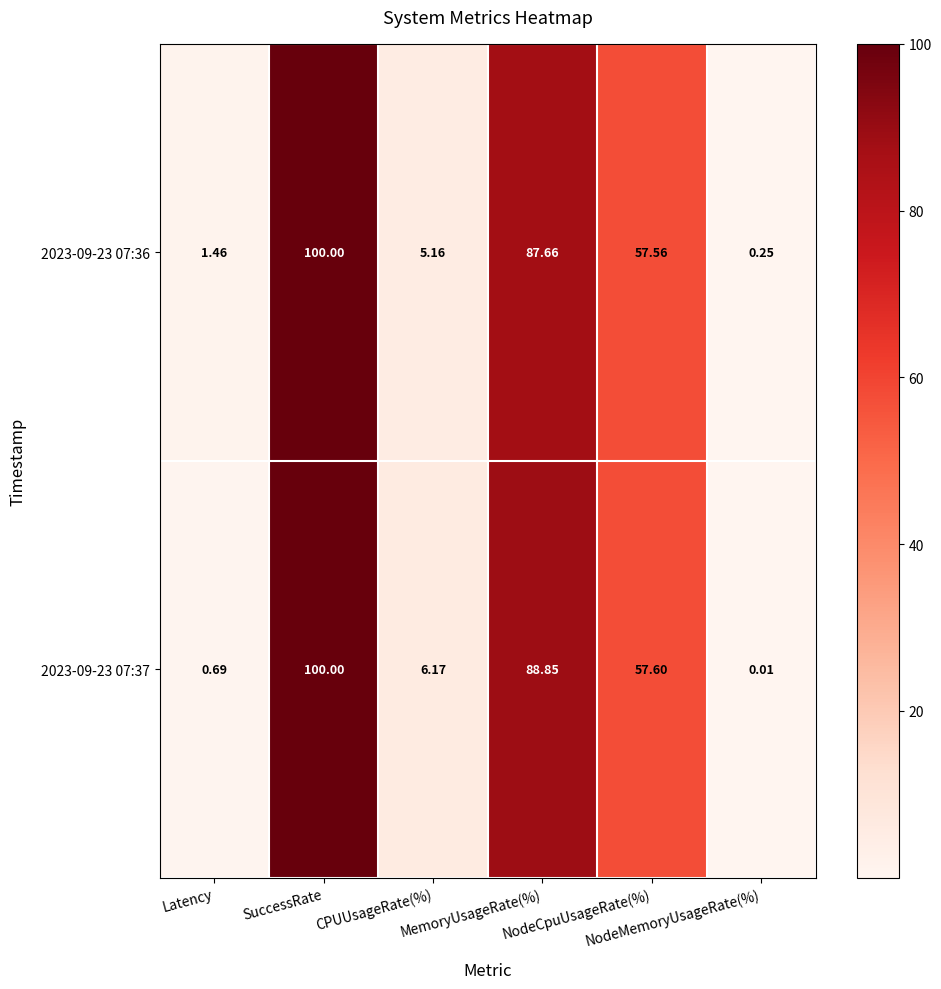

Between SuccessRate and NodeMemoryUsageRate(%), which series saw the biggest shift?

2023-09-23 07:37